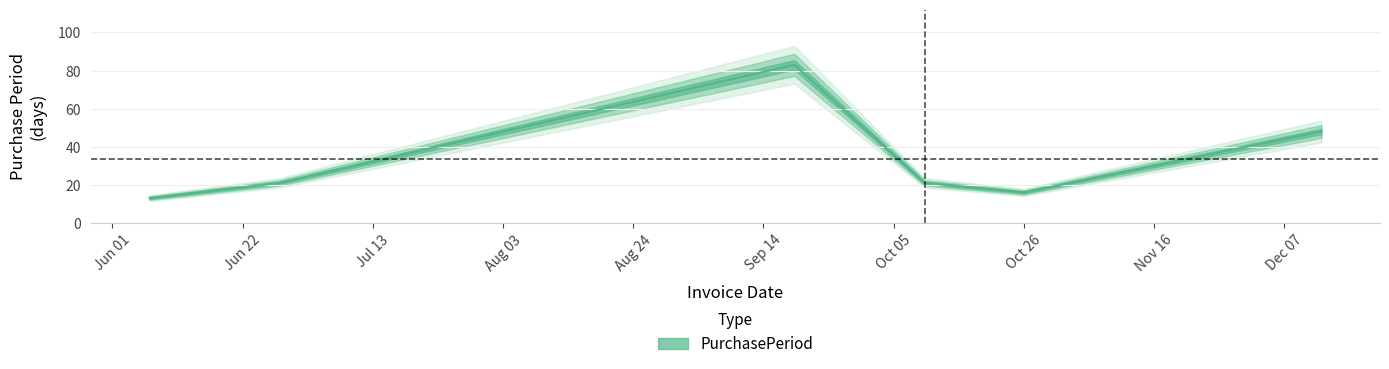

The chart shows a value of 30 at 2016-09-19. True or false?

False